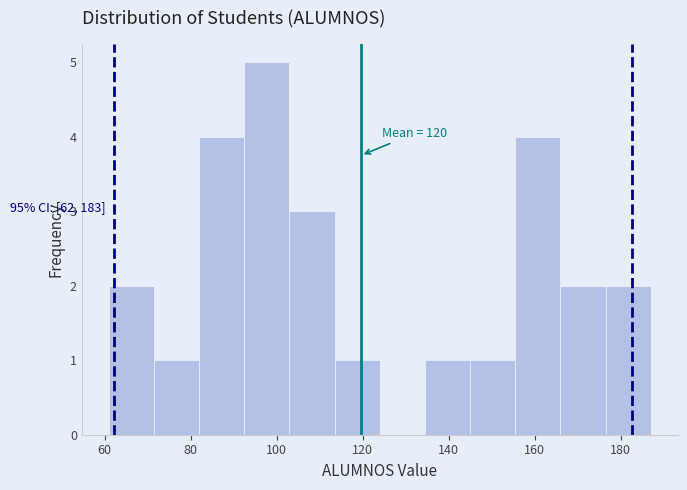

Over which range of the x-axis is the bar tallest?

92.5 to 103.0